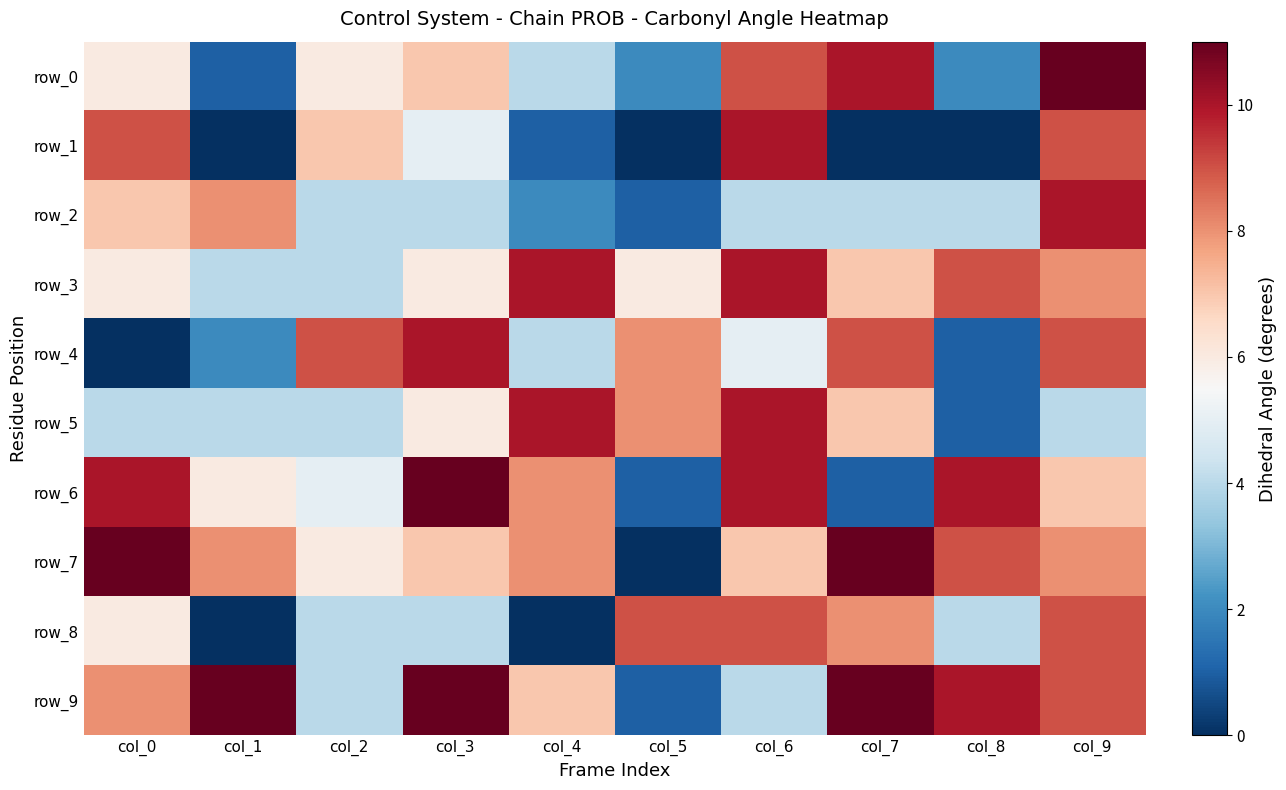

What is the sum of the row_1 values at col_4 and col_1?

1